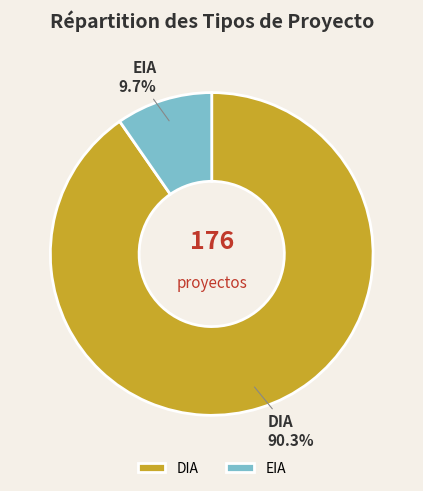

Rank the categories by value from highest to lowest.

DIA, EIA